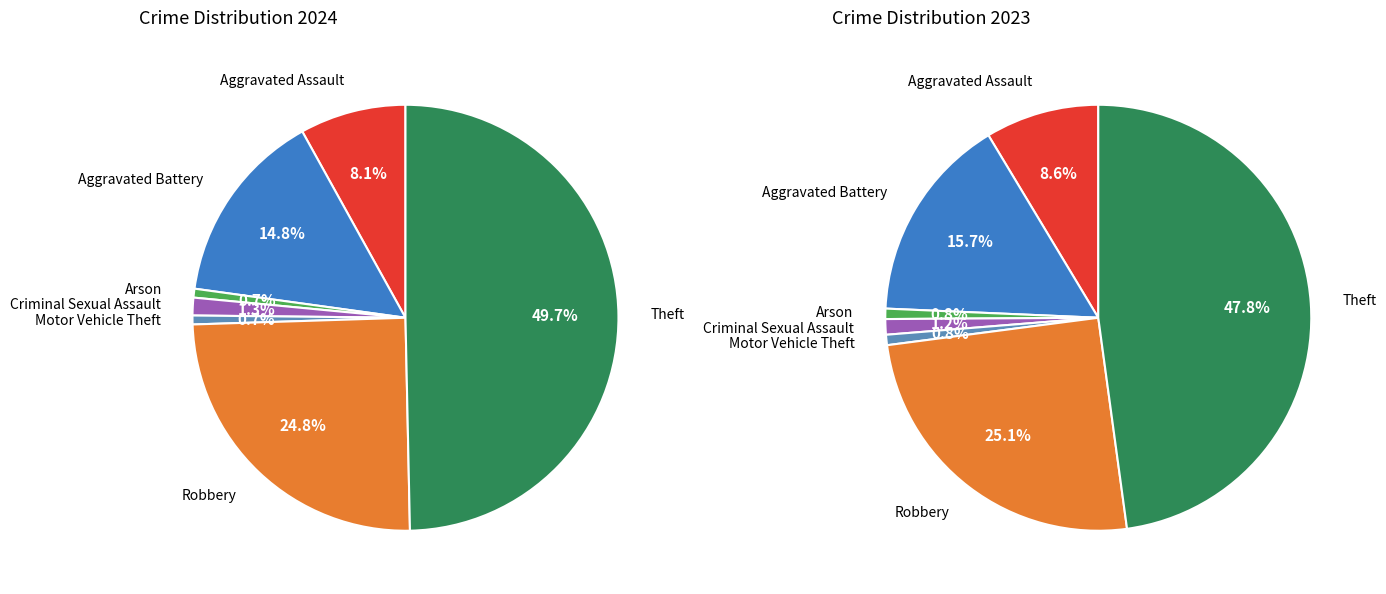

Is it true that Motor Vehicle Theft is 10% of the pie?

False